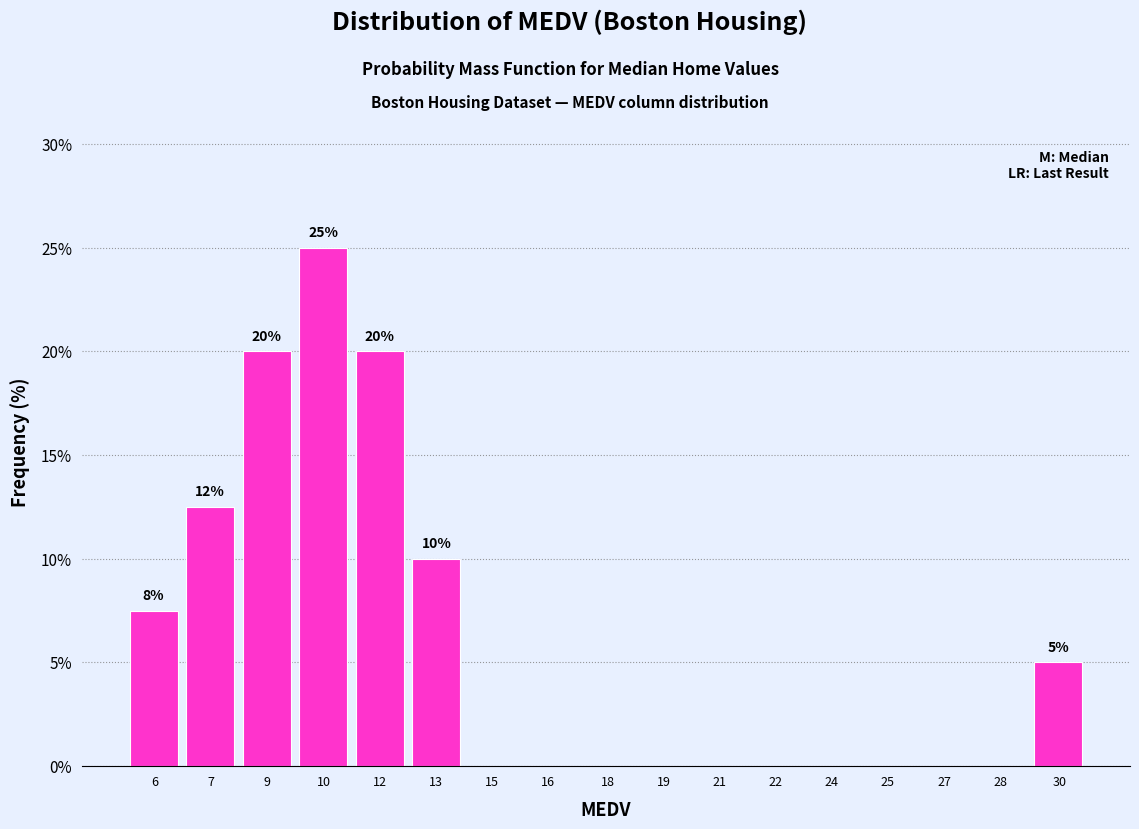

Reading right to left, list all the values displayed in this chart.

30=5.0	28=0.0	27=0.0	25=0.0	24=0.0	22=0.0	21=0.0	19=0.0	18=0.0	16=0.0	15=0.0	13=10.0	12=20.0	10=25.0	9=20.0	7=12.5	6=7.5